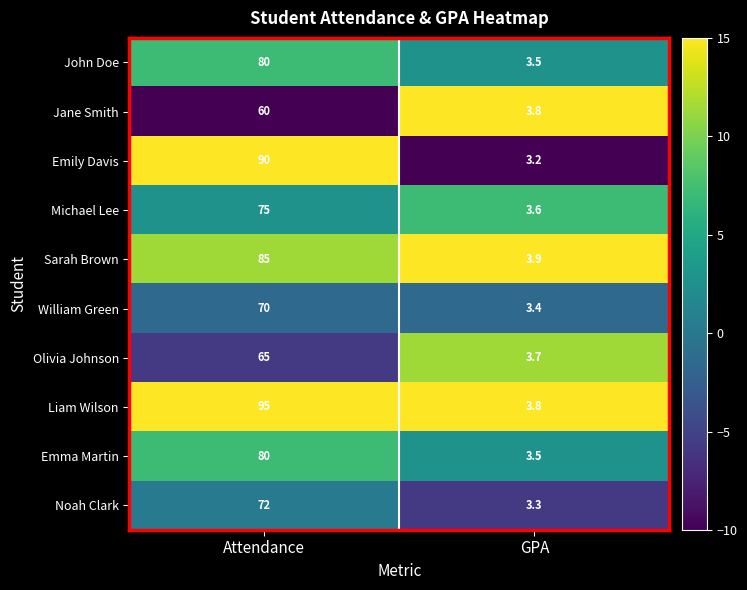

What is the difference between the Emma Martin values at GPA and Attendance?

76.5